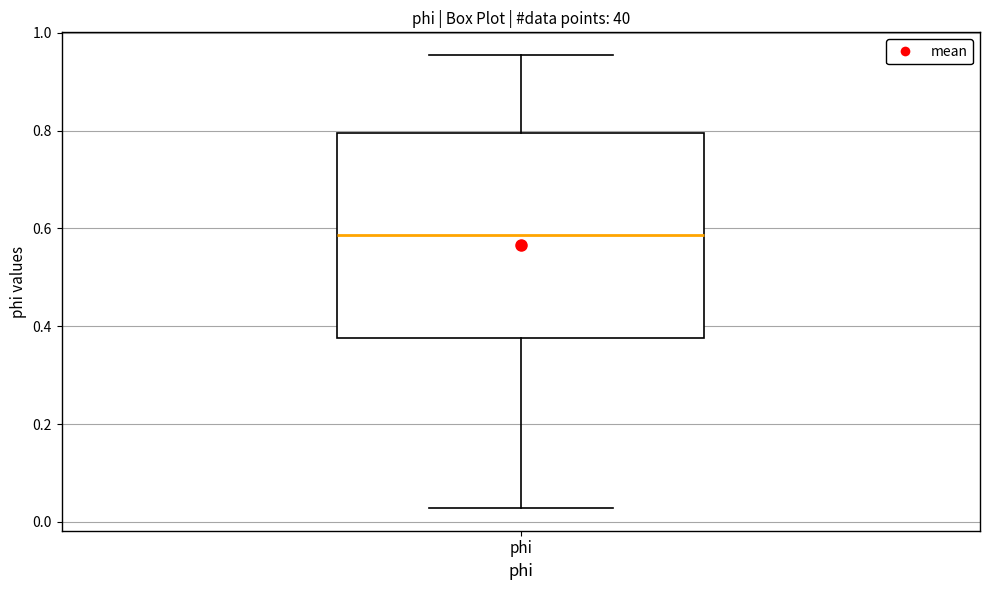

Where does the upper whisker of the box for phi end on the y-axis? The values are not printed on the chart, so give them approximately, as read against the axis.

0.96